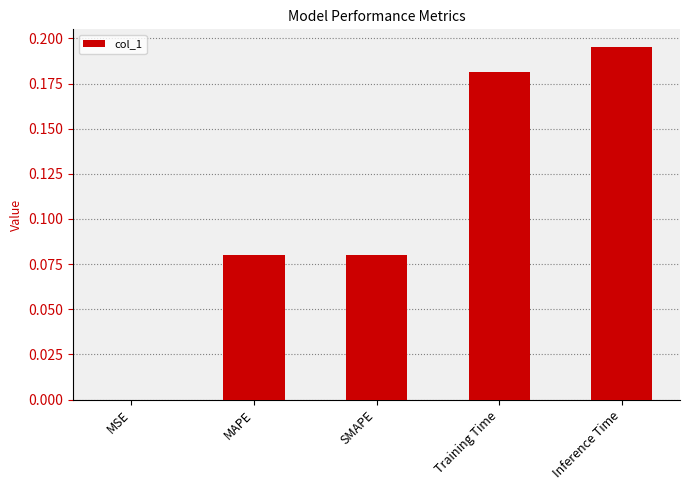

Which category has the highest value across all series?

Inference Time